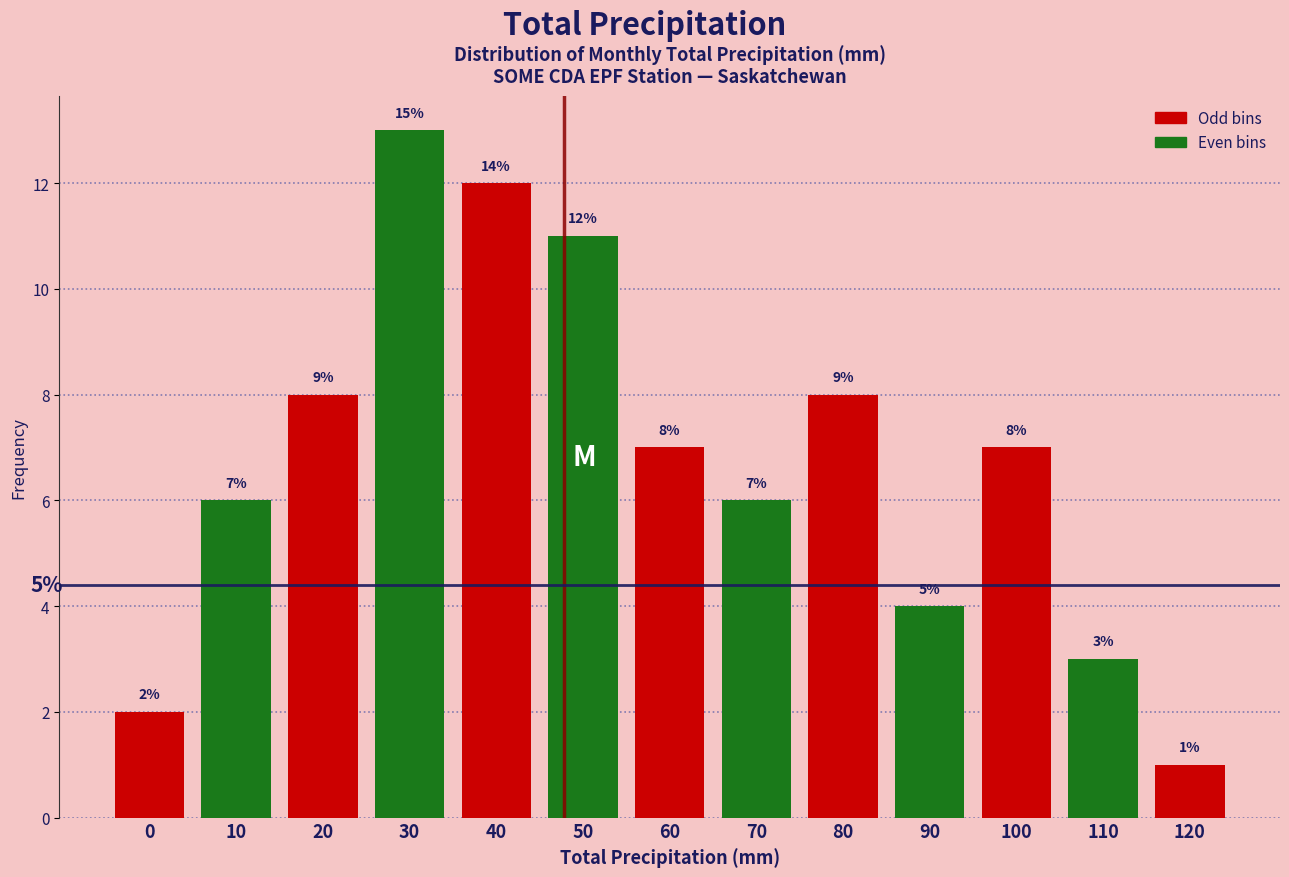

Reading left to right, extract all data points from this chart.

2	6	8	13	12	11	7	6	8	4	7	3	1